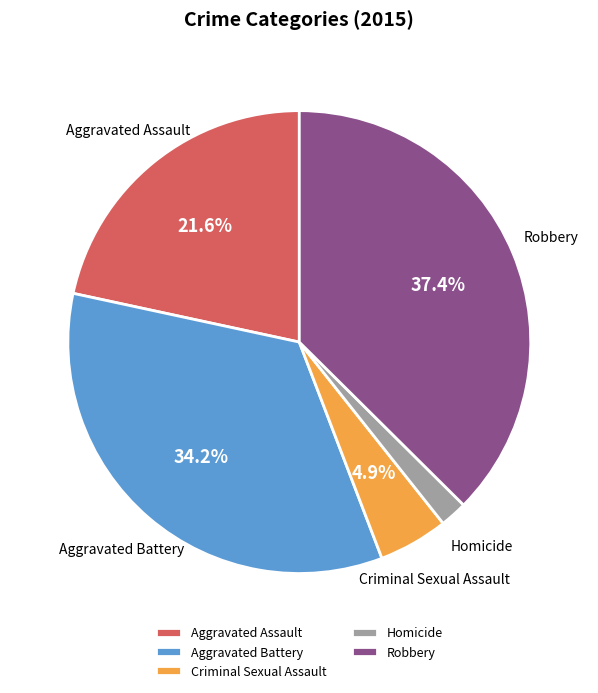

To the nearest percent, what percentage of the pie is Criminal Sexual Assault?

5%